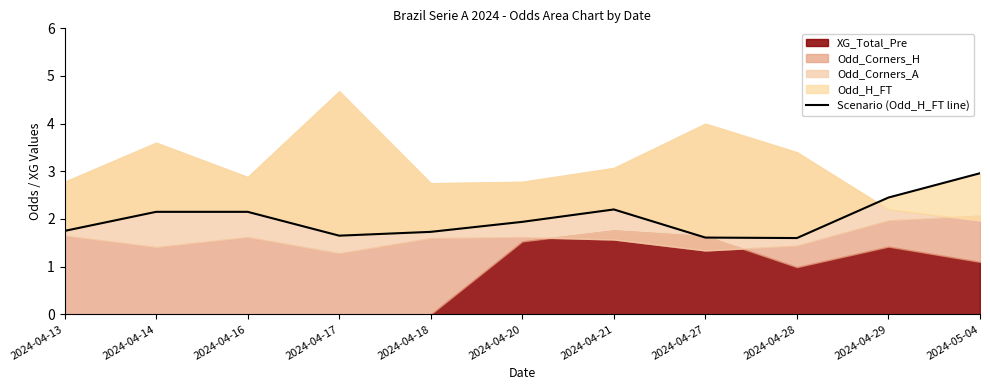

True or false: the data shows 3.0 at 2024-04-18.

False